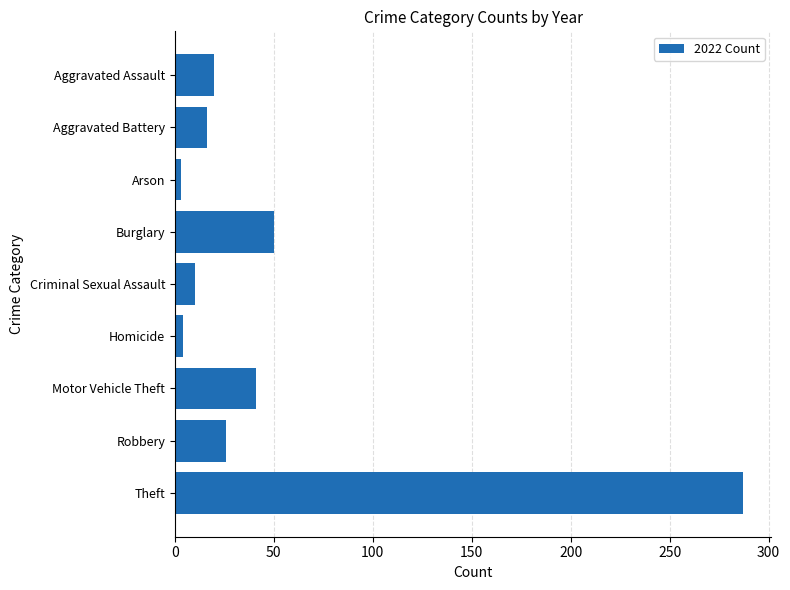

What value does the data have at Motor Vehicle Theft?

41